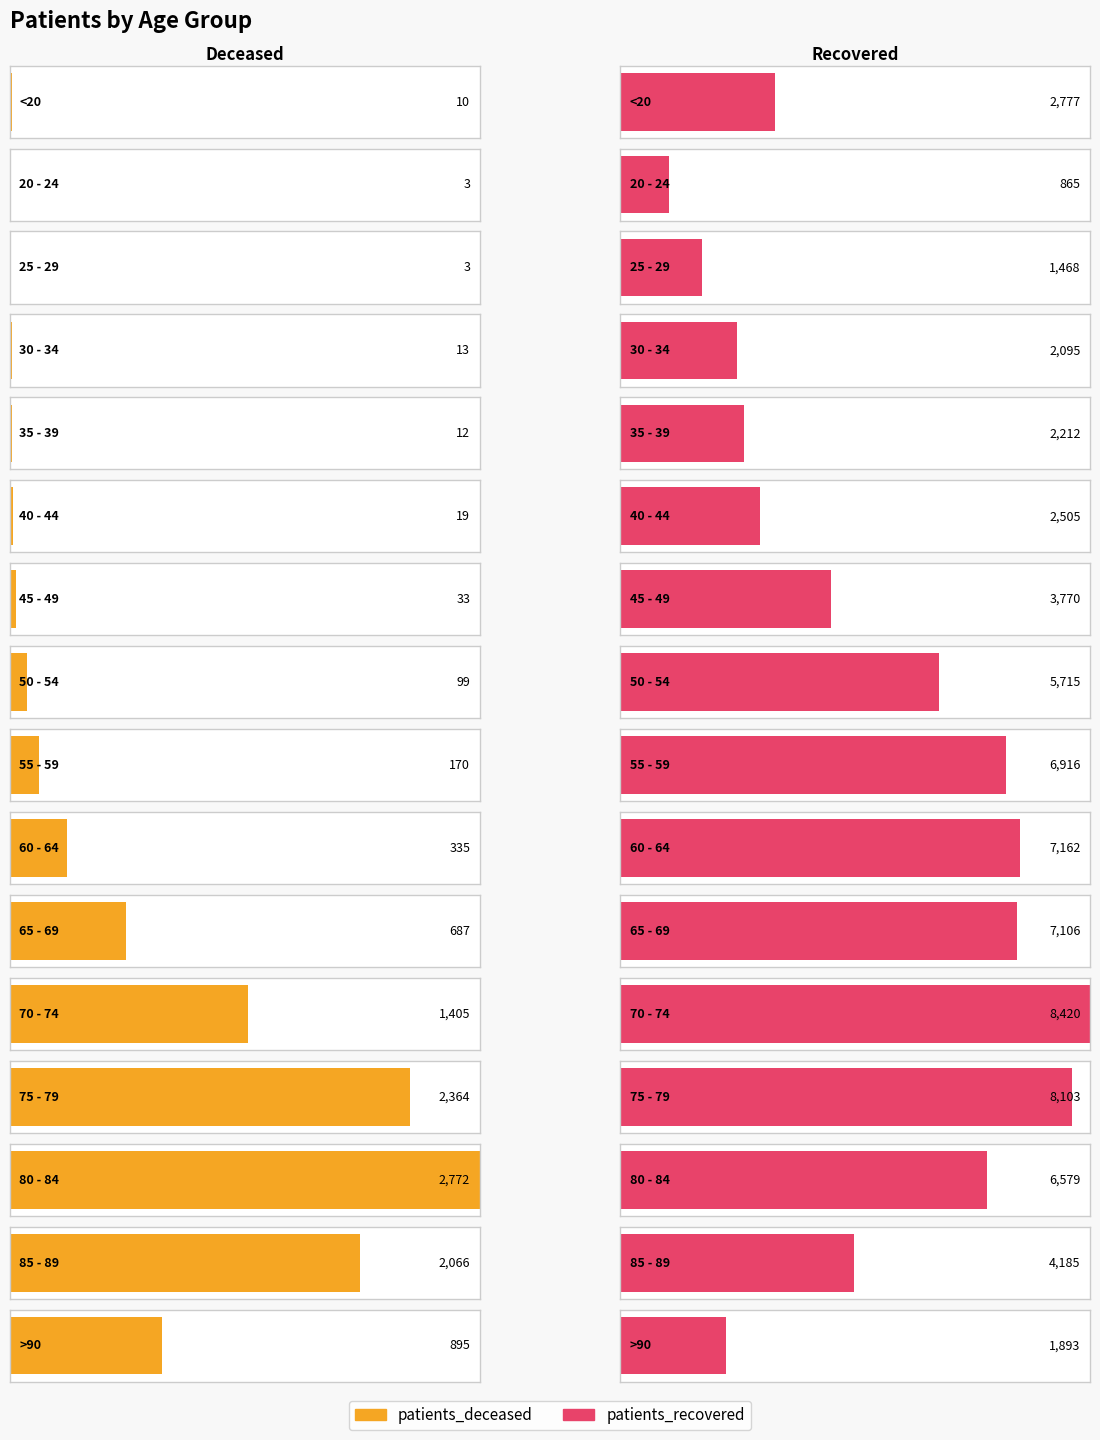

At which label does patients_deceased reach its peak?

80 - 84